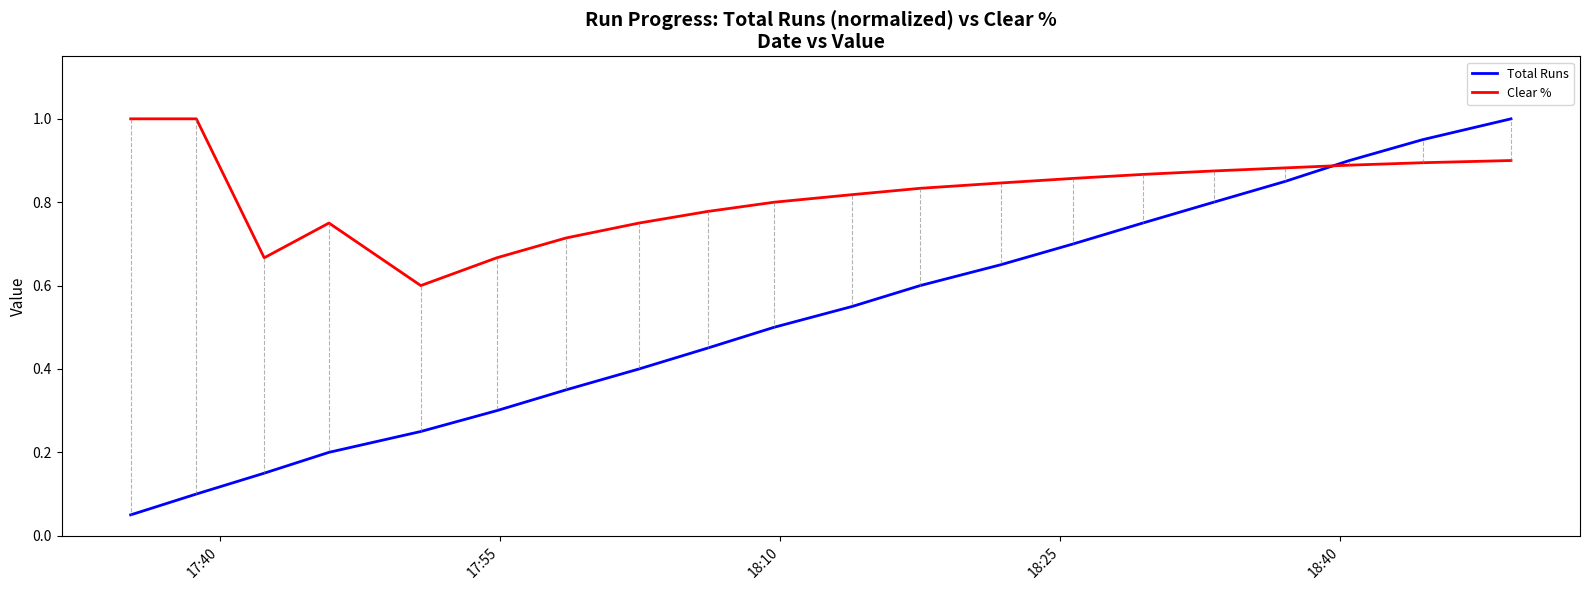

Which series has the largest range (max minus min)?

Total Runs